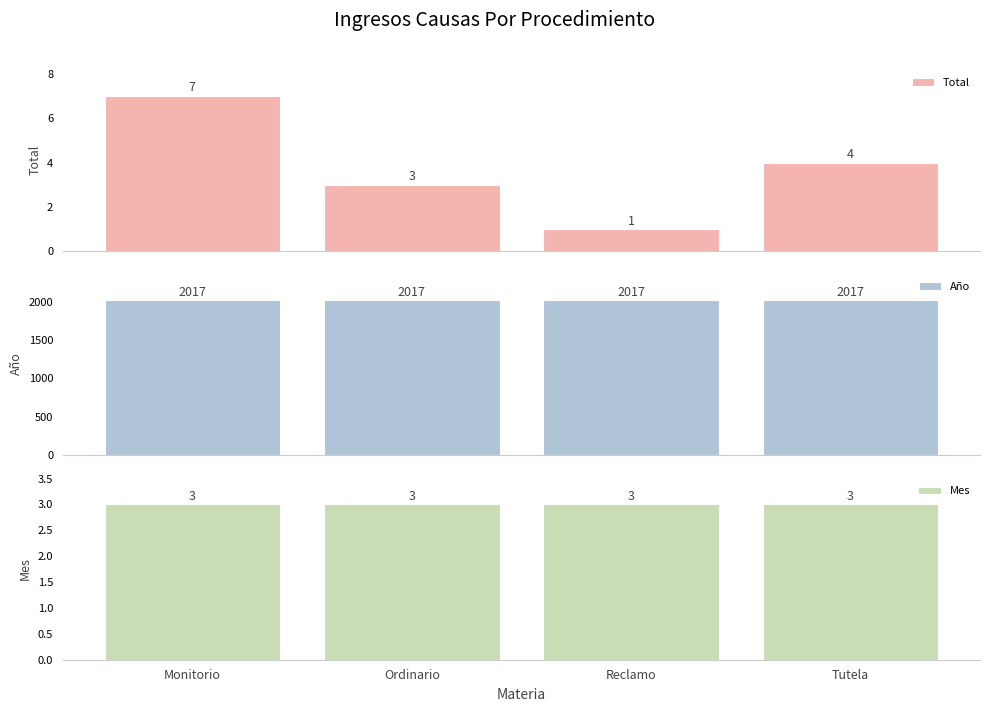

The value of Mes at Monitorio is 3. True or false?

True